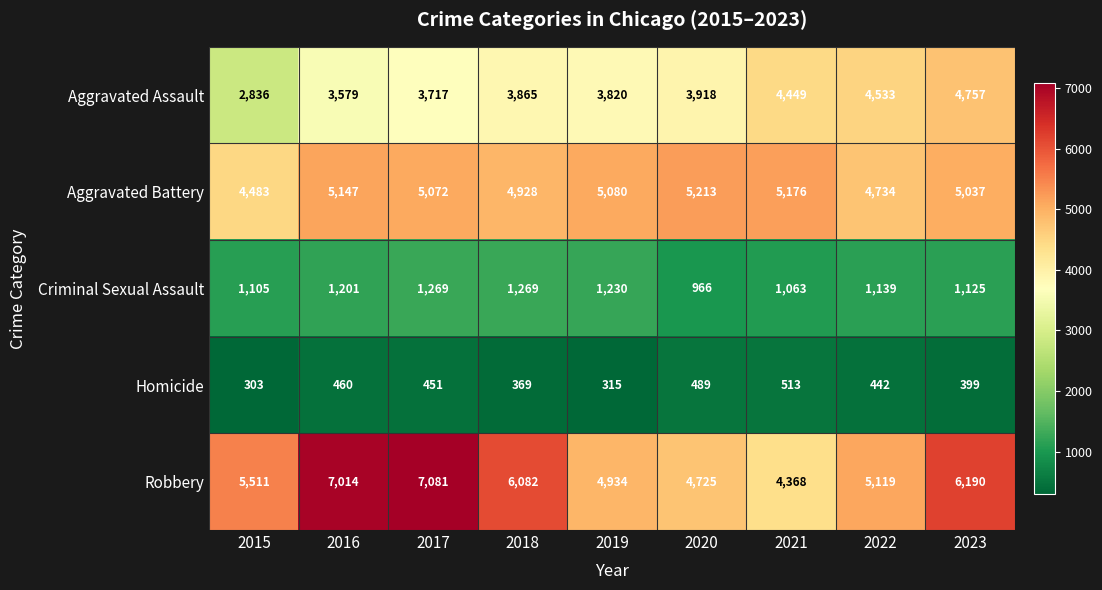

What is the average value of the Aggravated Assault series?

3942